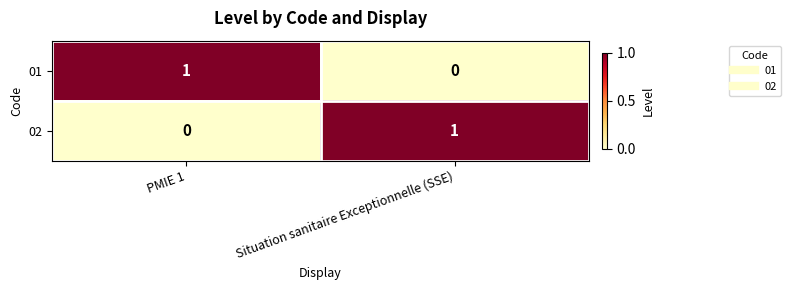

At which label is 01 closest to 0?

Situation sanitaire Exceptionnelle (SSE)